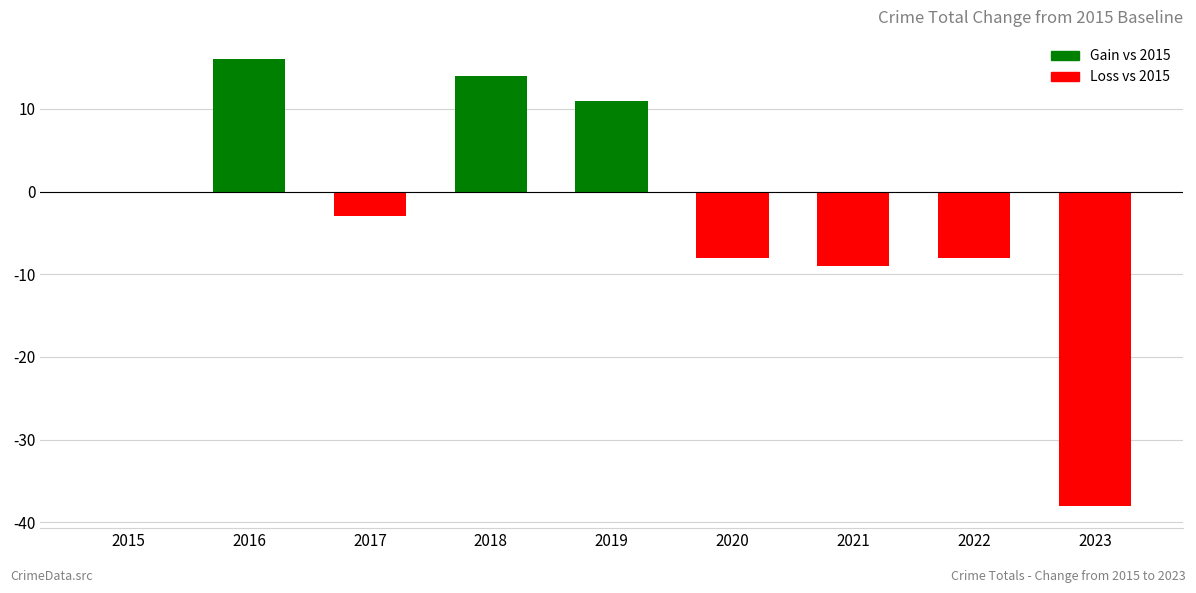

What is the difference between the values at 2017 and 2015?

3